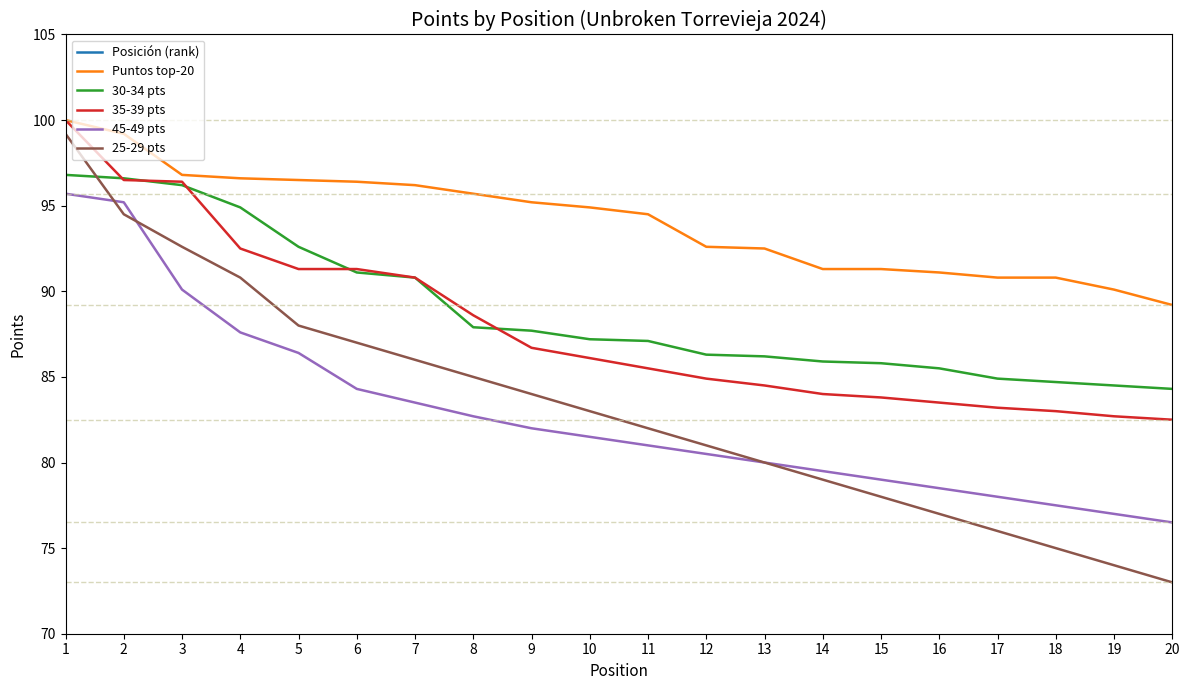

True or false: 45-49 pts and Puntos top-20 intersect in this chart.

False